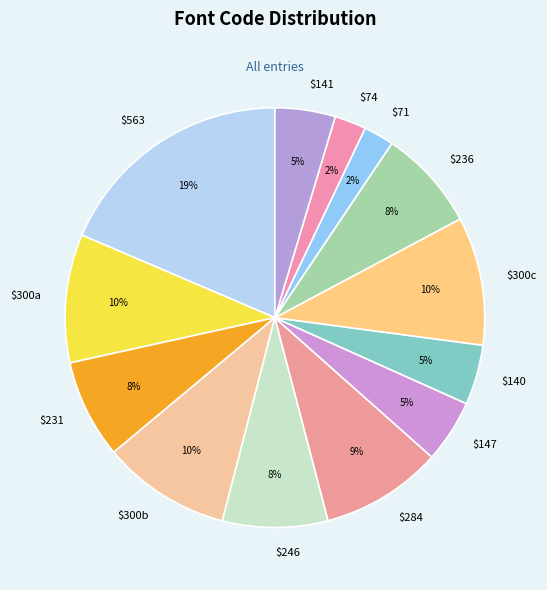

To the nearest percent, what portion does $147 represent?

5%